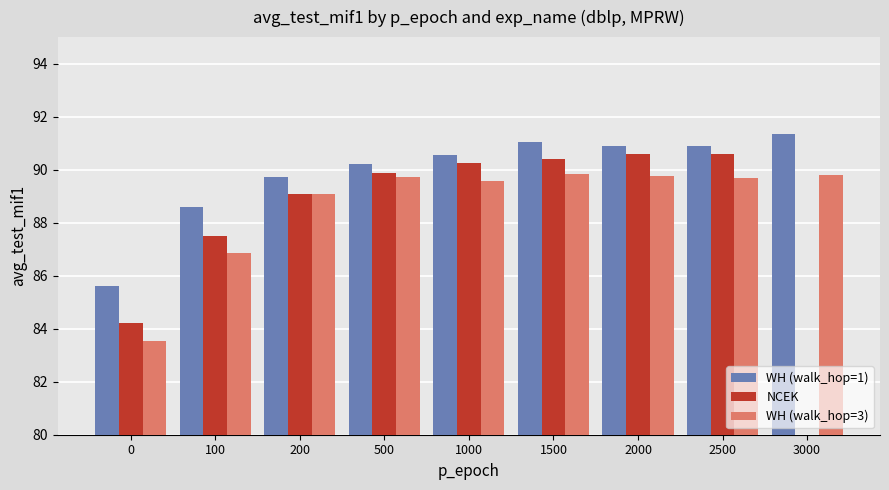

What is the value of the WH (walk_hop=1) bar at the 7th from the left?

90.9